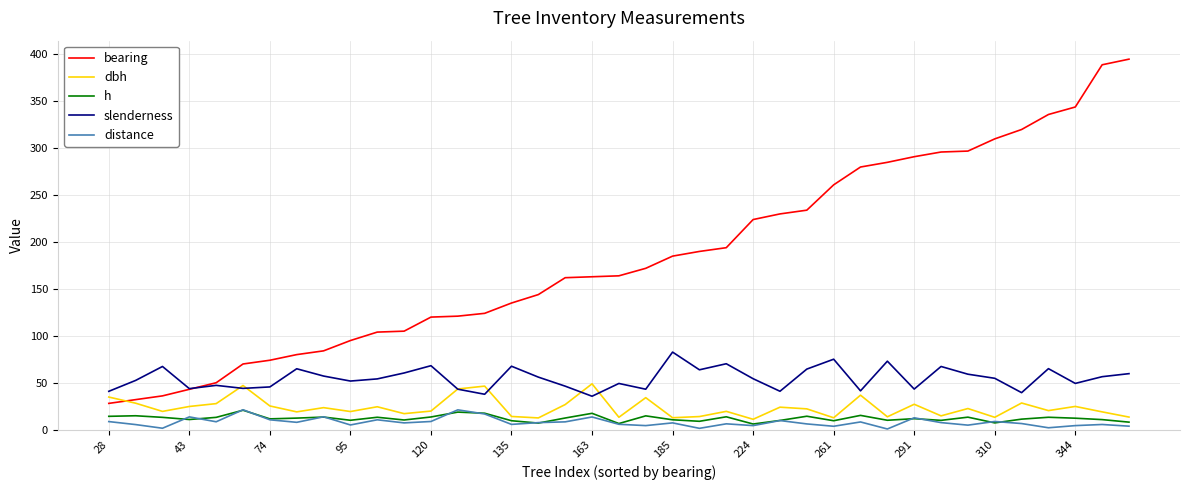

What are all the series names shown in the legend?

bearing, dbh, h, slenderness, distance